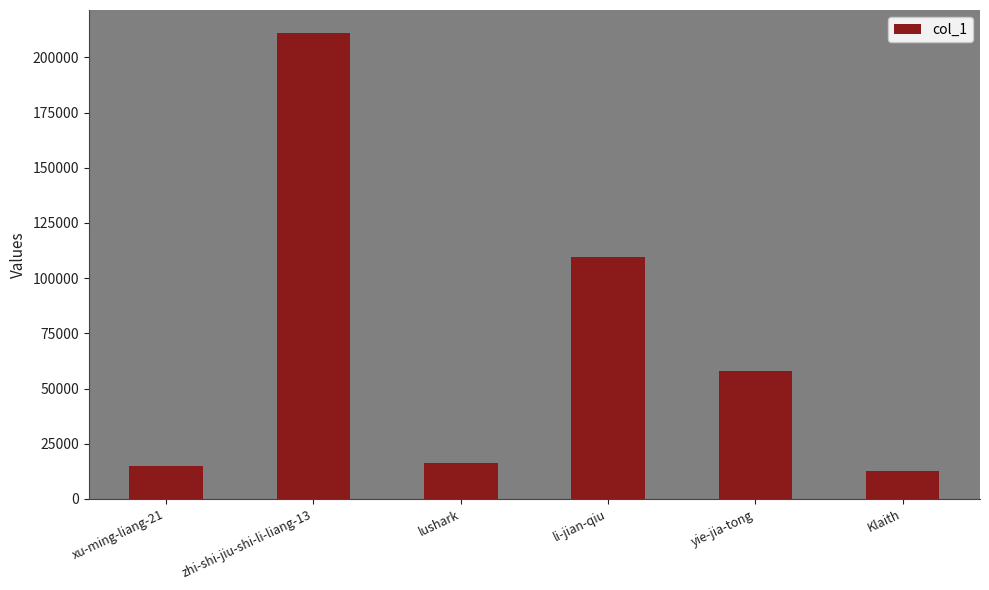

Which has a higher value, xu-ming-liang-21 or zhi-shi-jiu-shi-li-liang-13?

zhi-shi-jiu-shi-li-liang-13